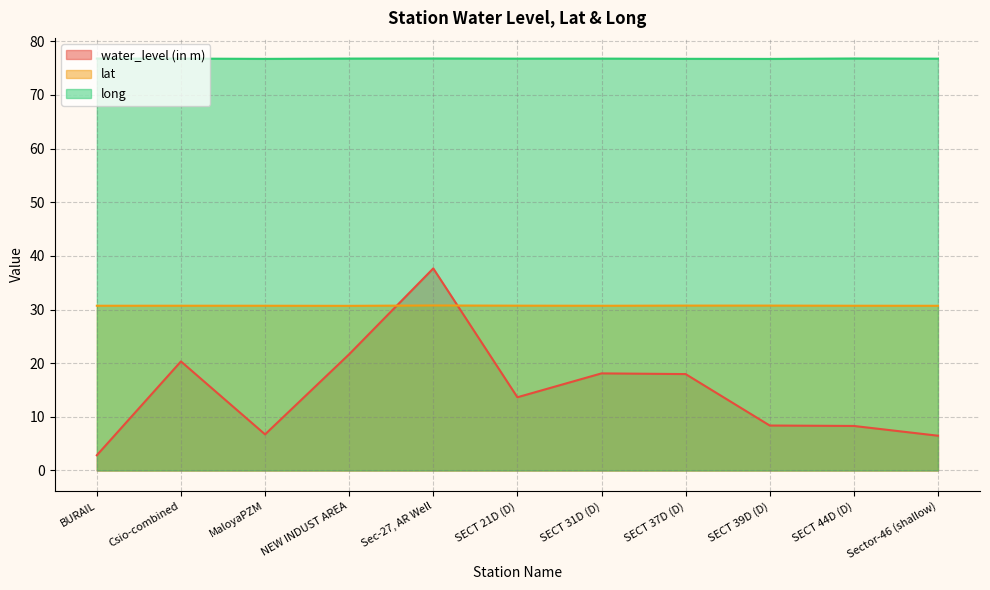

Reading left to right, extract all data points from this chart.

water_level (in m): 2.8	20.3	6.7	21.7	37.7	13.7	18.1	18.0	8.4	8.3	6.5
lat: 30.7	30.7	30.7	30.7	30.8	30.7	30.7	30.7	30.7	30.7	30.7
long: 76.8	76.8	76.7	76.8	76.8	76.8	76.8	76.7	76.7	76.8	76.8